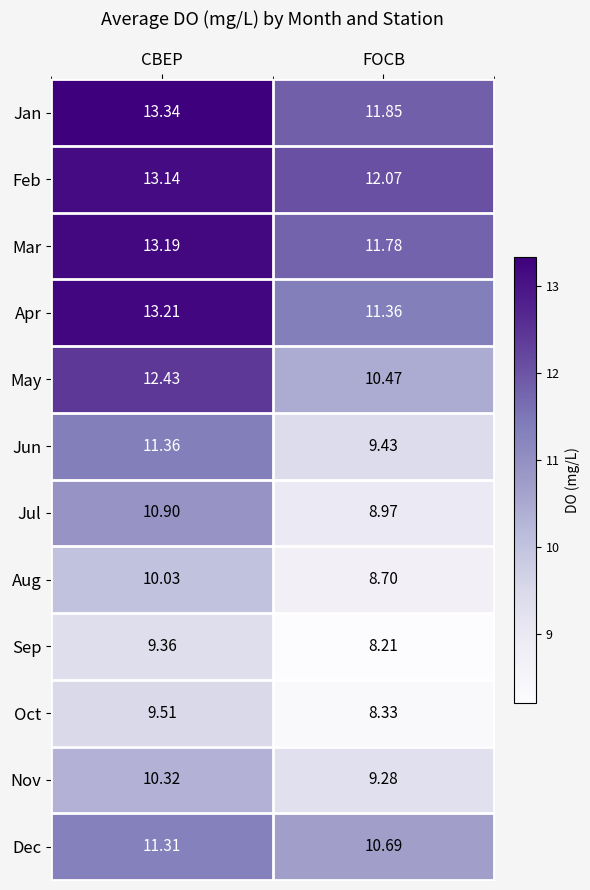

Where is Sep nearest to the value 8?

FOCB